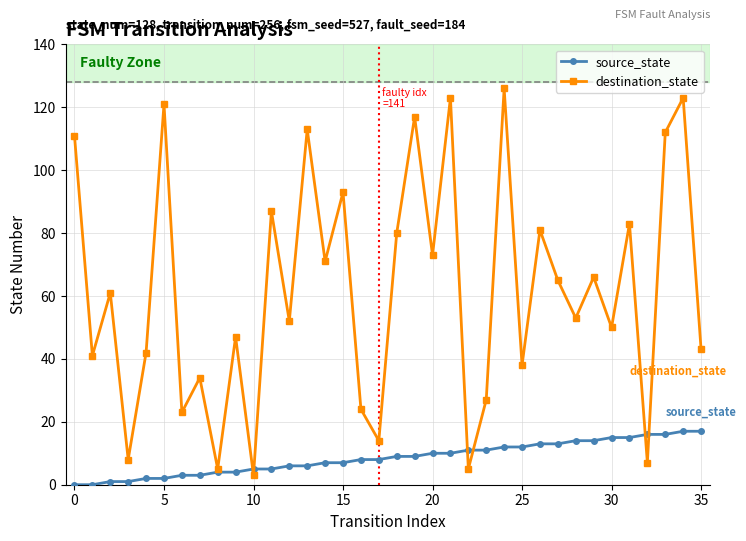

List the series in order of their overall mean, highest first.

destination_state, source_state